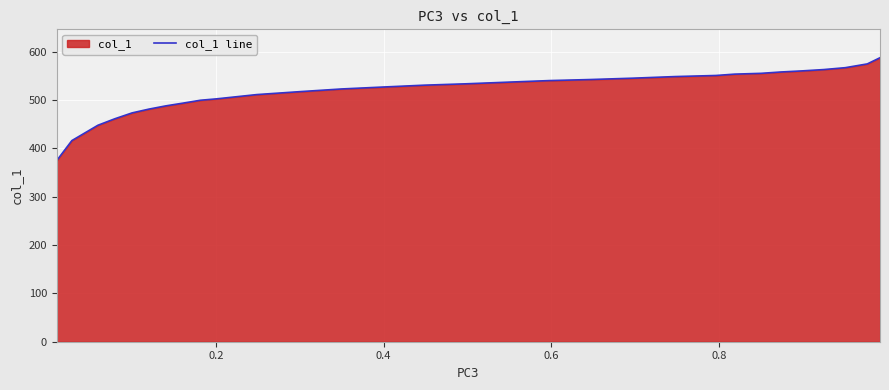

How many series are shown in this chart?

1